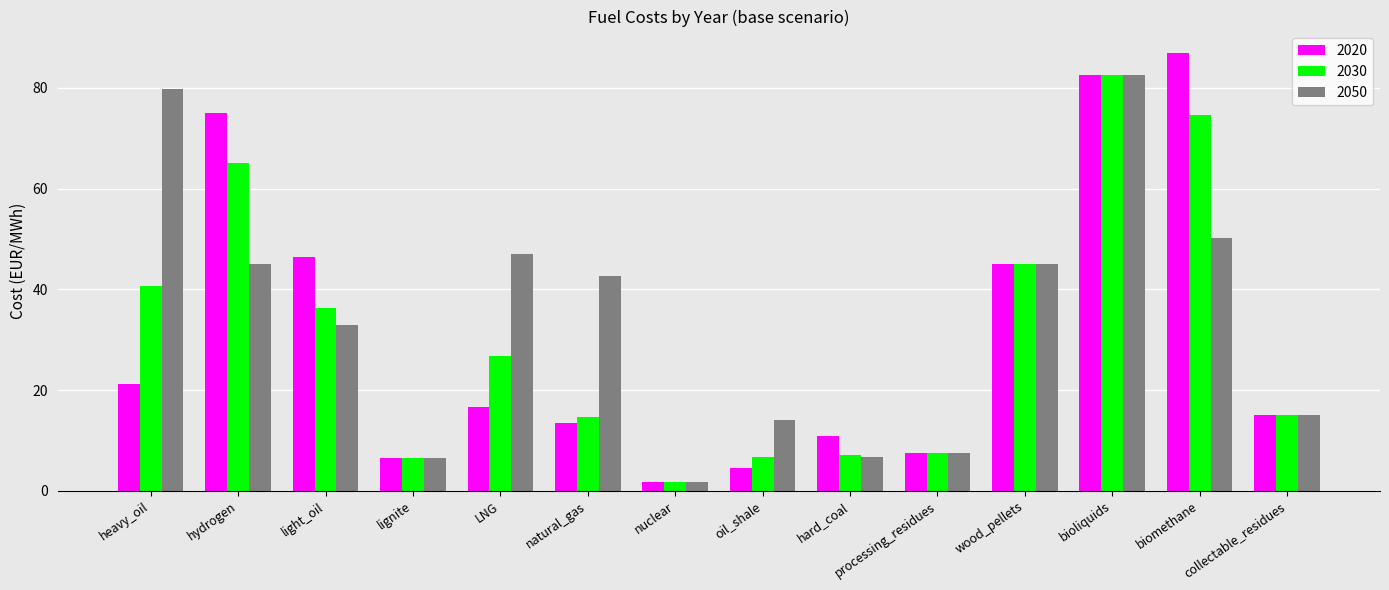

What is the label of the 13th bar from the right?

hydrogen